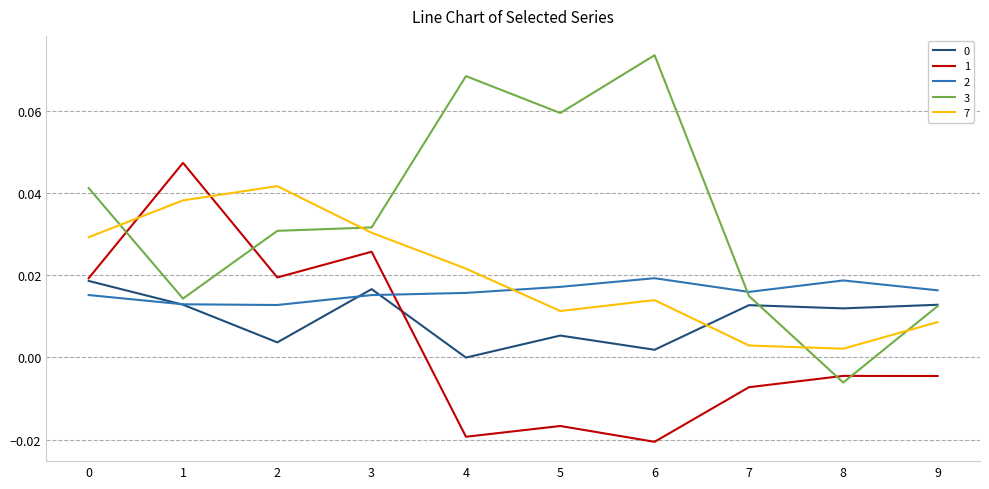

Which series has the largest total across all categories?

3